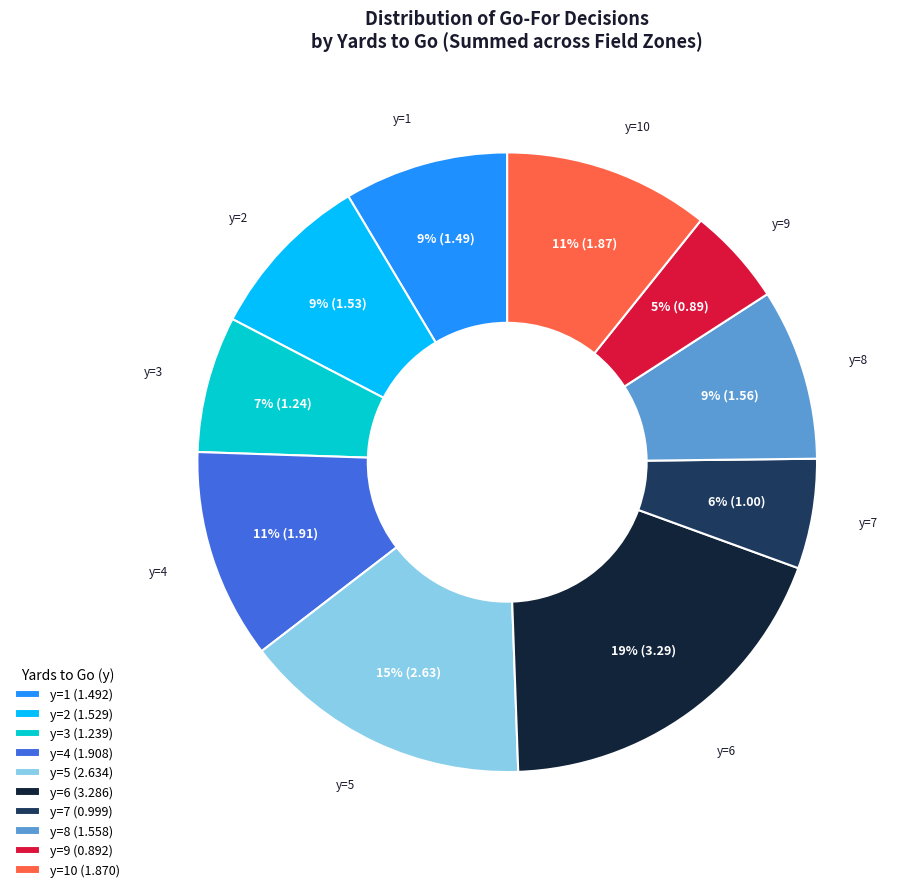

Combined, do y=3 (1.239) and y=10 (1.870) account for over 50%?

No